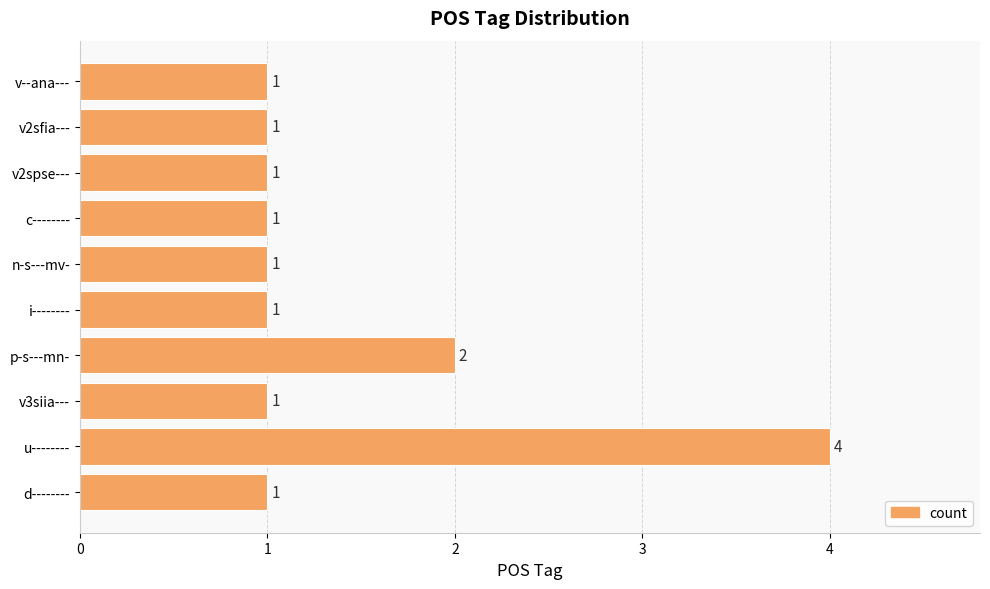

Which label corresponds to the largest value in the chart?

u--------